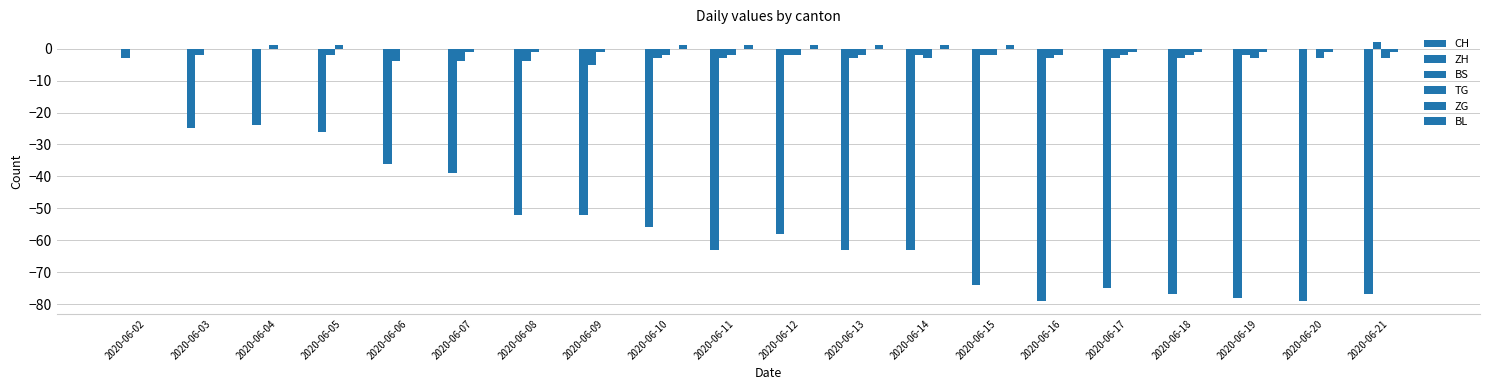

Reading left to right, transcribe all the data shown in this chart.

CH: -3	-25	-24	-26	-36	-39	-52	-52	-56	-63	-58	-63	-63	-74	-79	-75	-77	-78	-79	-77
ZH: 0	-2	0	-2	-4	-4	-4	-5	-3	-3	-2	-3	-2	-2	-3	-3	-3	-2	0	2
BS: 0	0	1	1	0	-1	-1	-1	-2	-2	-2	-2	-3	-2	-2	-2	-2	-3	-3	-3
TG: 0	0	0	0	0	0	0	0	0	0	0	0	0	0	0	-1	-1	-1	-1	-1
ZG: 0	0	0	0	0	0	0	0	1	1	1	1	1	1	0	0	0	0	0	0
BL: 0	0	0	0	0	0	0	0	0	0	0	0	0	0	0	0	0	0	0	0